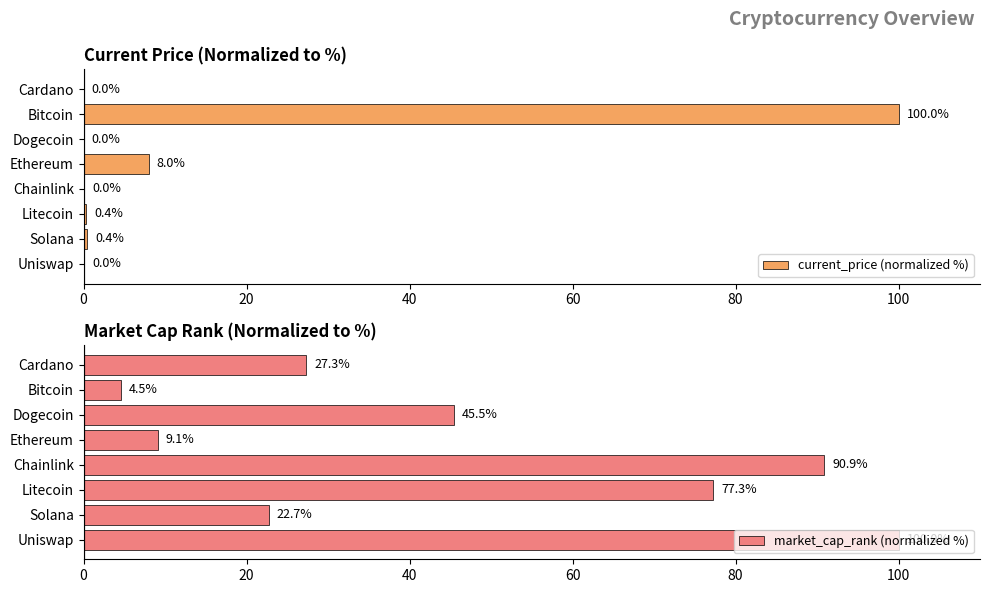

What is the sum of the current_price (normalized %) values at Ethereum and Cardano?

8.0